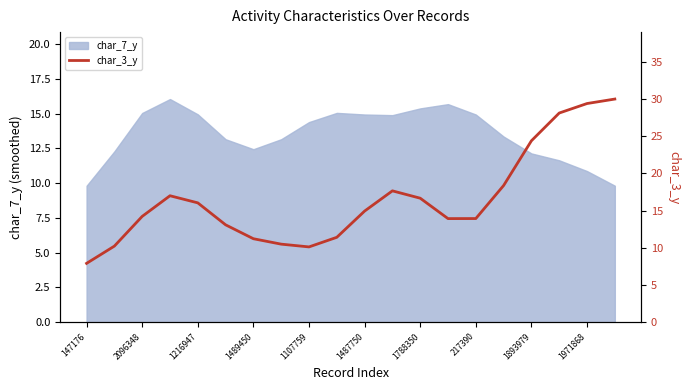

What is the lowest value of the char_7_y series?

9.8